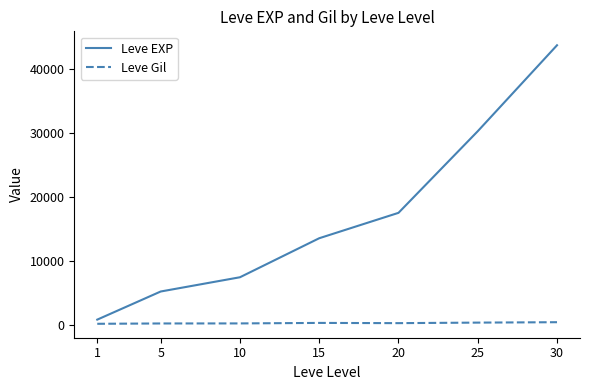

What is the difference between the Leve Gil values at 15 and 25?

47.7